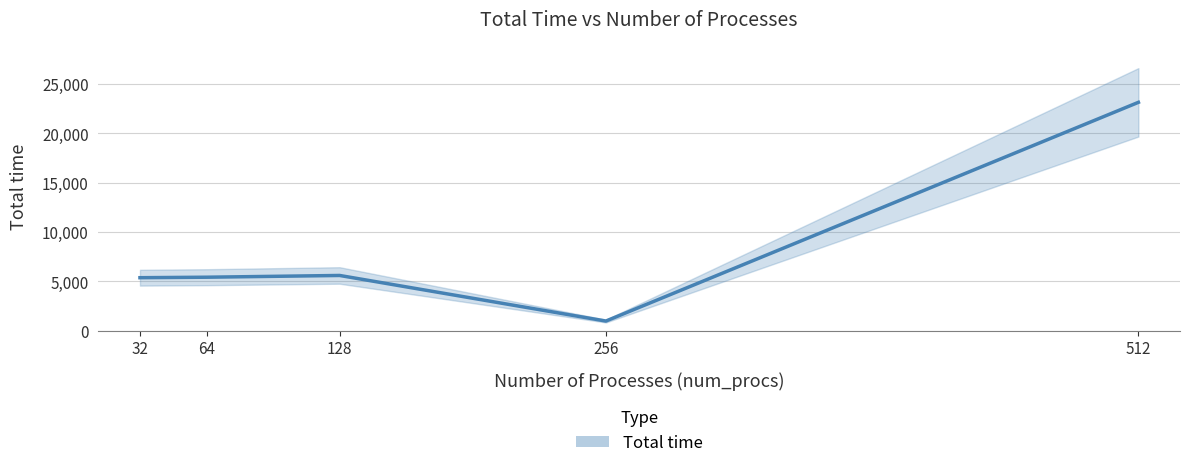

At which category does the chart reach its minimum across all series?

256